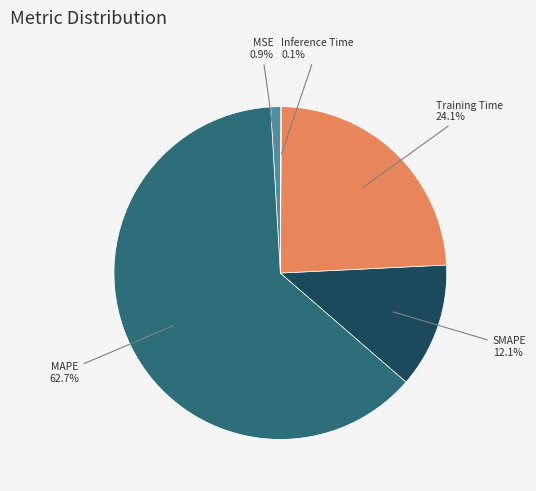

The Training Time slice represents 35% of the pie. True or false?

False